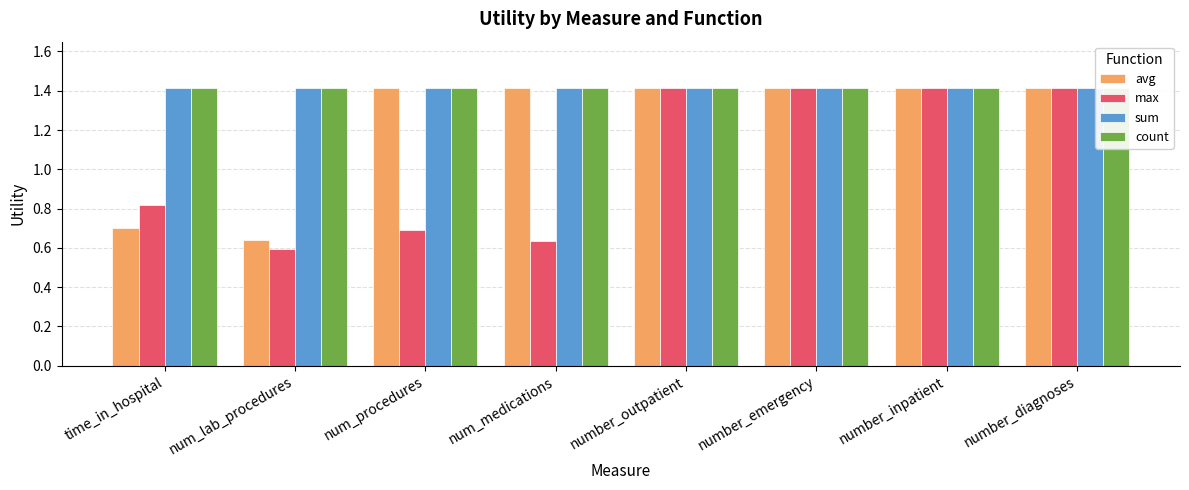

What is the value of the sum bar at the 6th from the left?

1.4